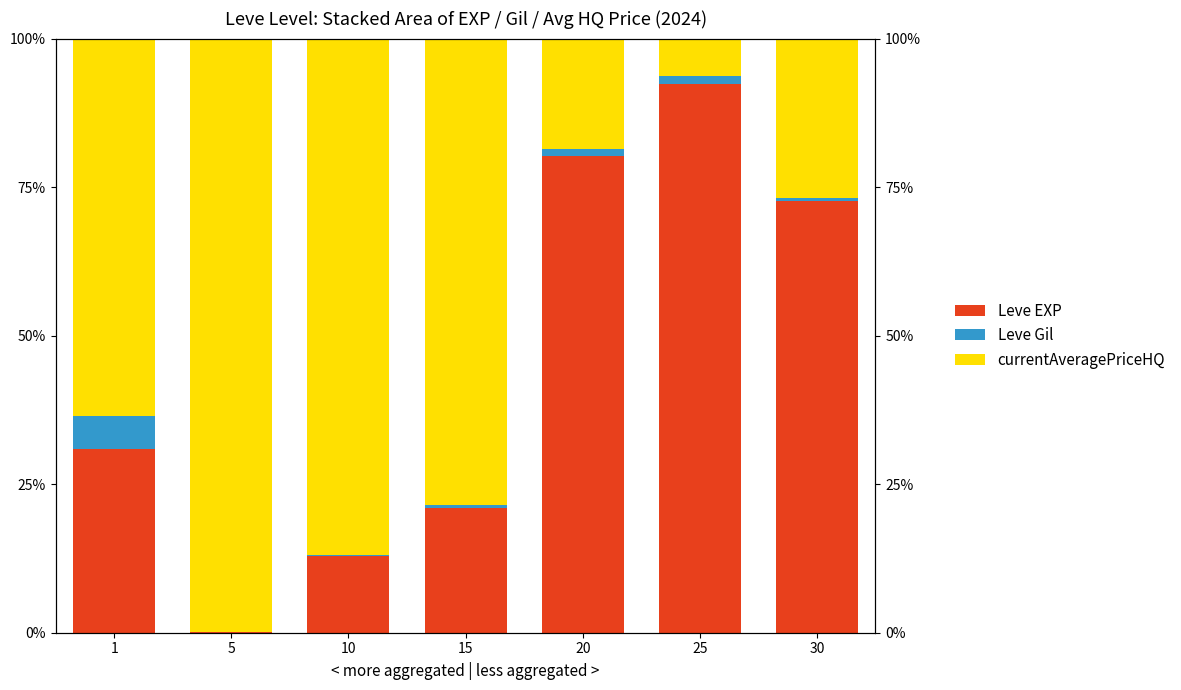

Which series has the largest total across all categories?

currentAveragePriceHQ